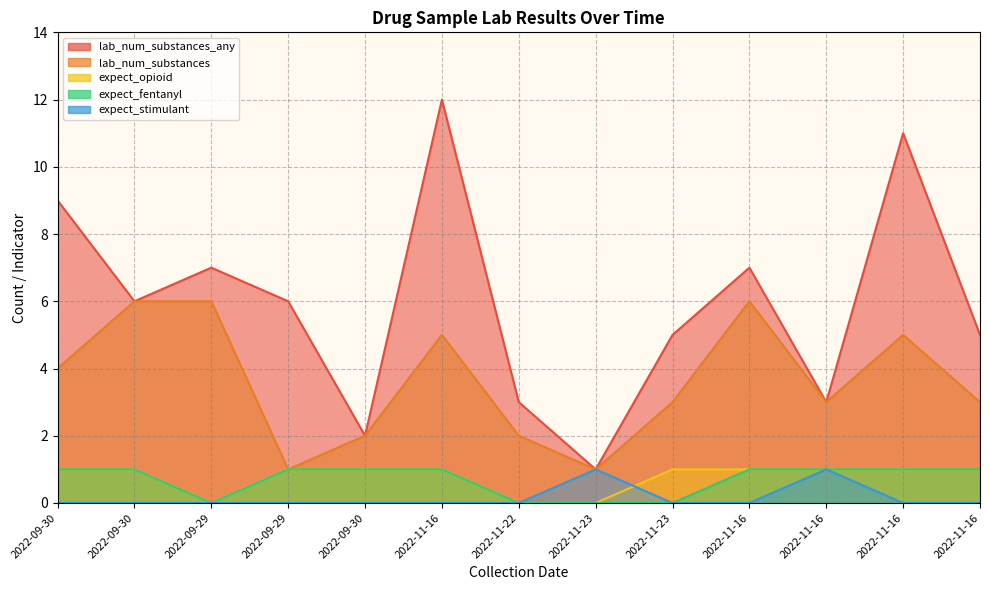

True or false: lab_num_substances_any and expect_stimulant intersect in this chart.

False